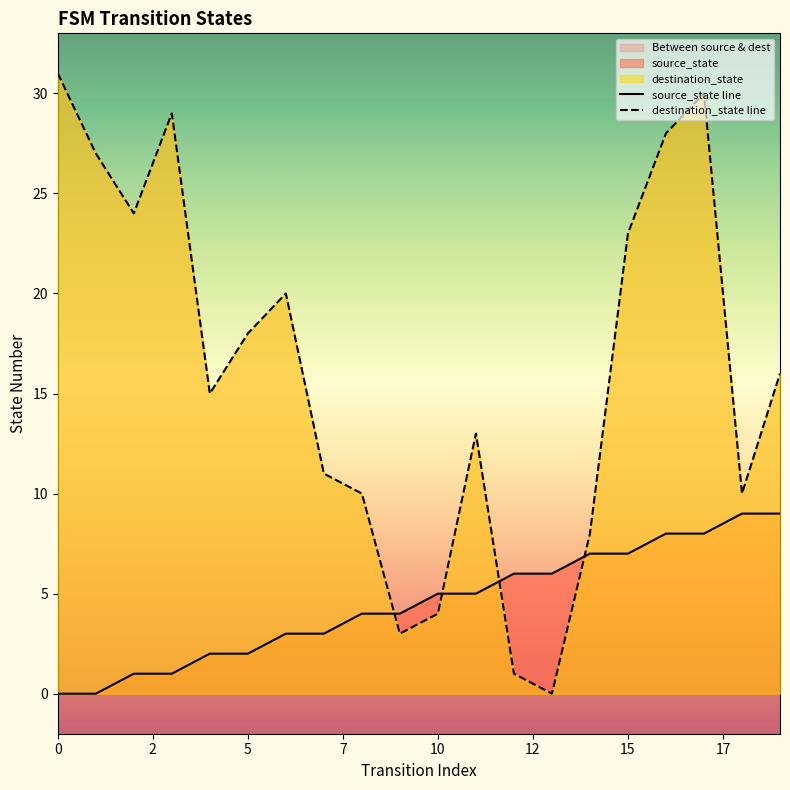

List the series in order of their peak value, lowest first.

source_state, destination_state